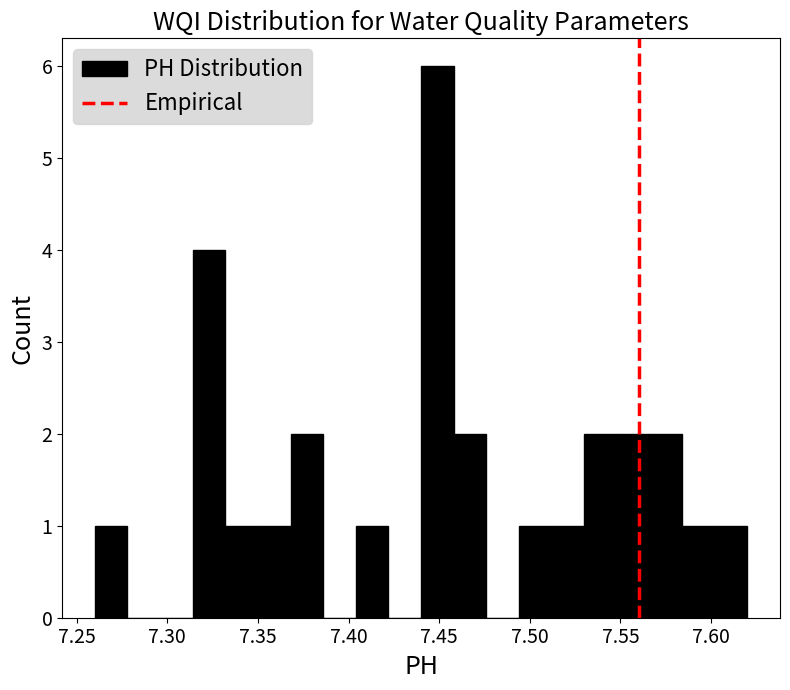

Around what value on the x-axis is the tallest bar? Give the approximate position of its centre, as read against the axis.

7.450